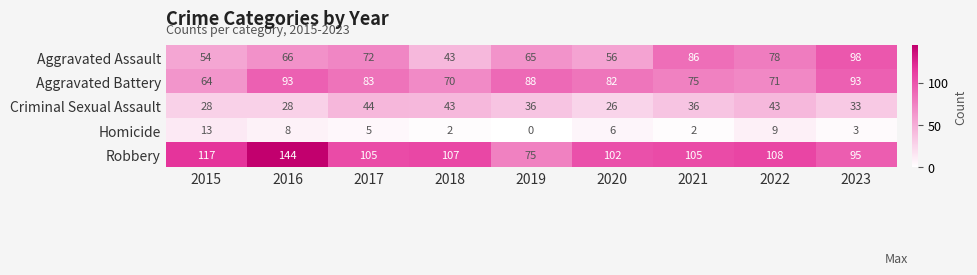

At 2019, list the series in order from largest to smallest.

Aggravated Battery, Robbery, Aggravated Assault, Criminal Sexual Assault, Homicide